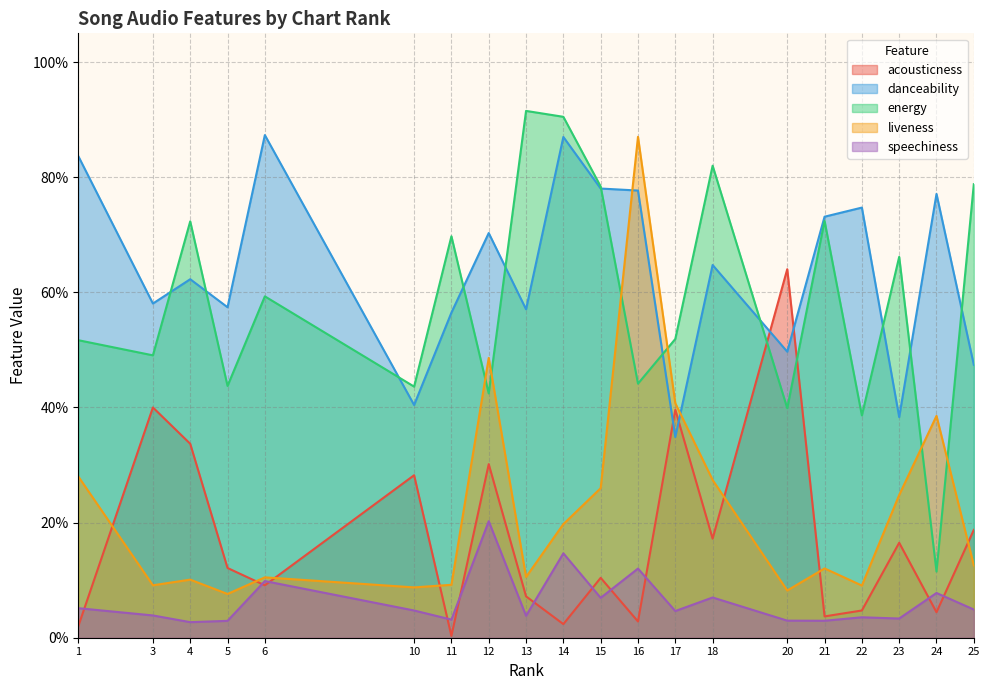

Which label corresponds to the smallest value in the chart?

11